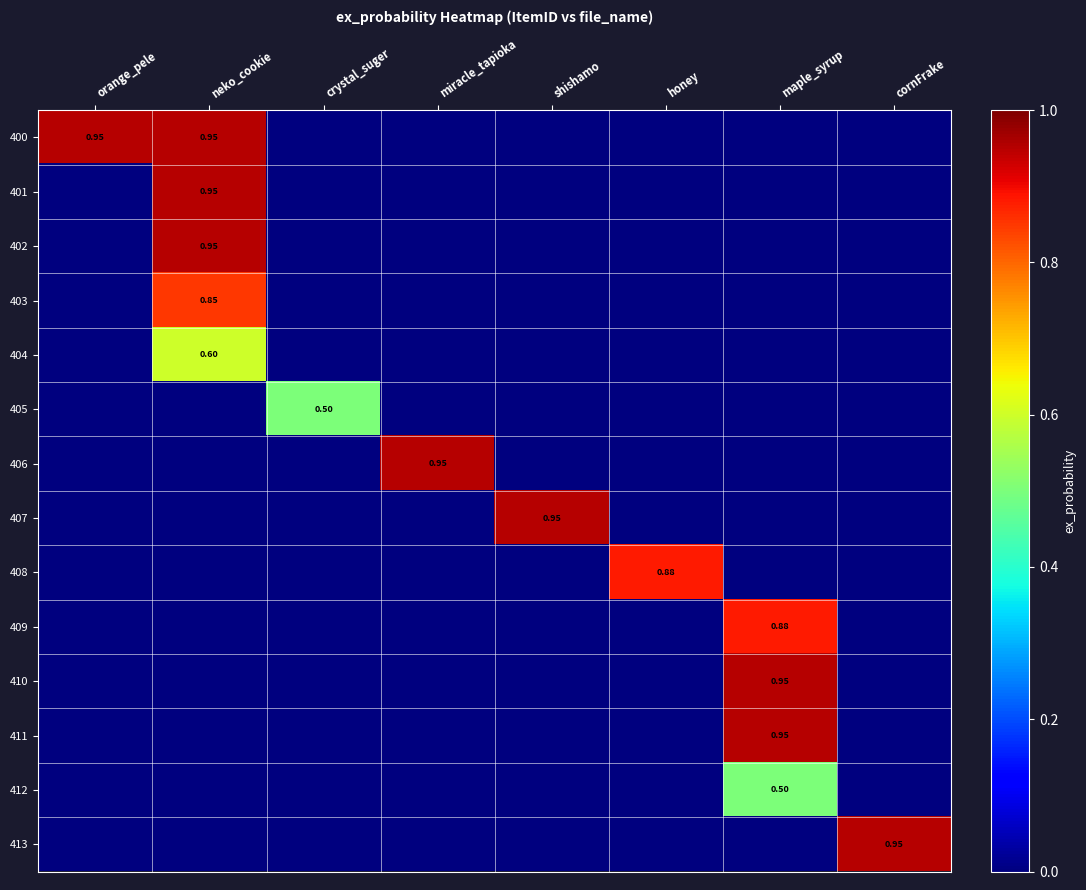

At which label is 413 closest to 0?

orange_pele